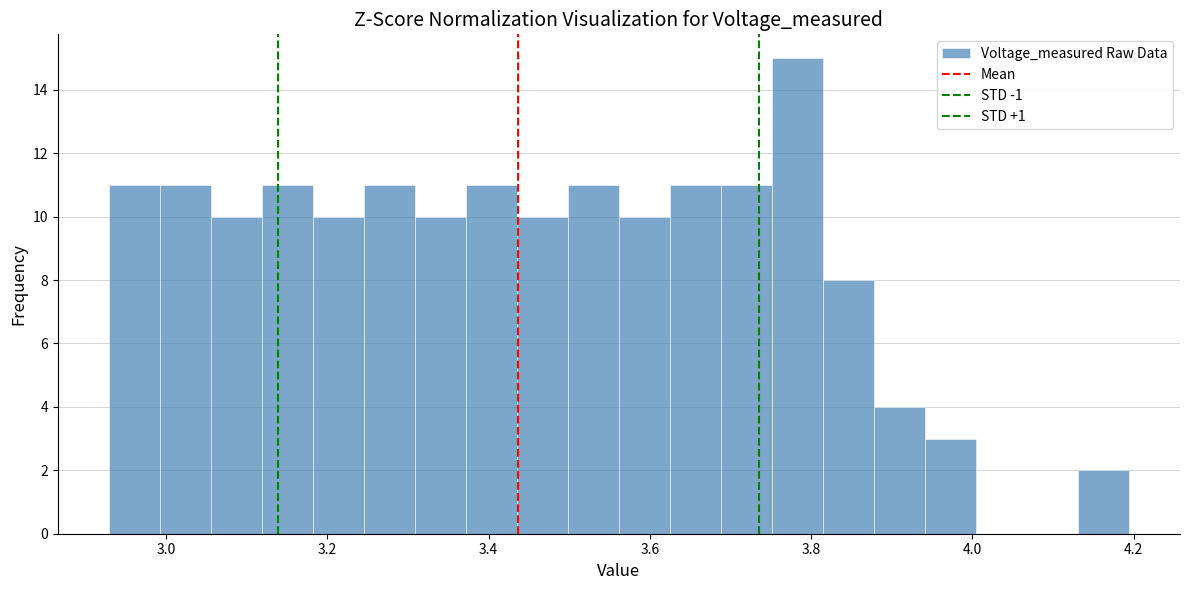

Around what value on the x-axis is the tallest bar? Give the approximate position of its centre, as read against the axis.

3.78